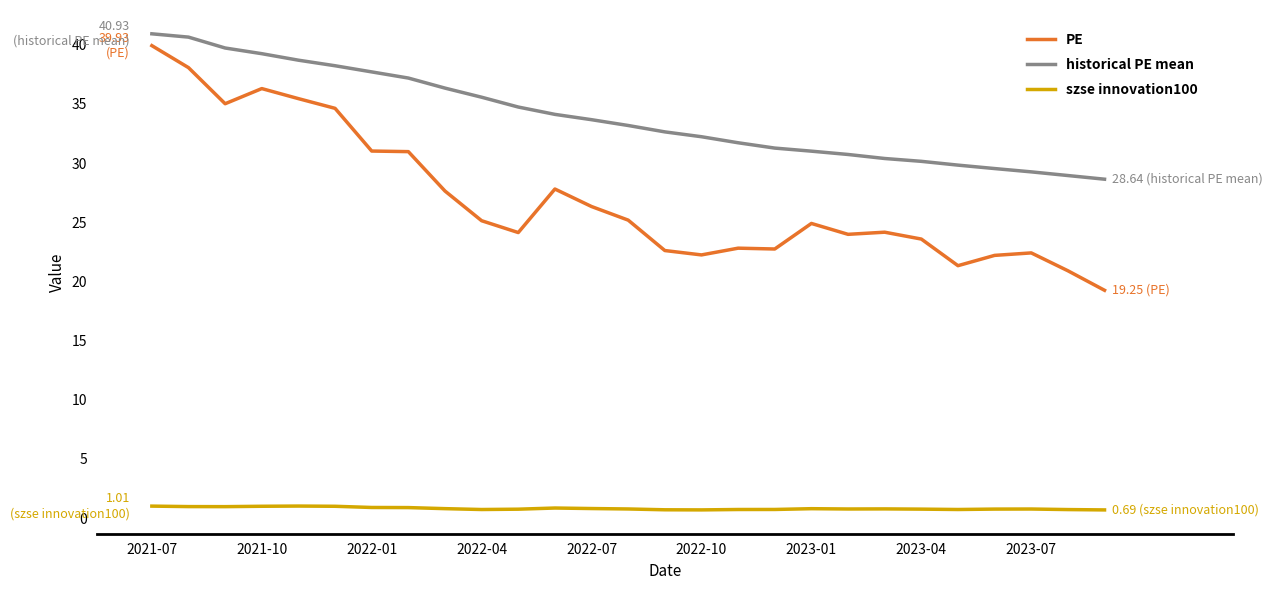

True or false: szse innovation100 and PE intersect in this chart.

False